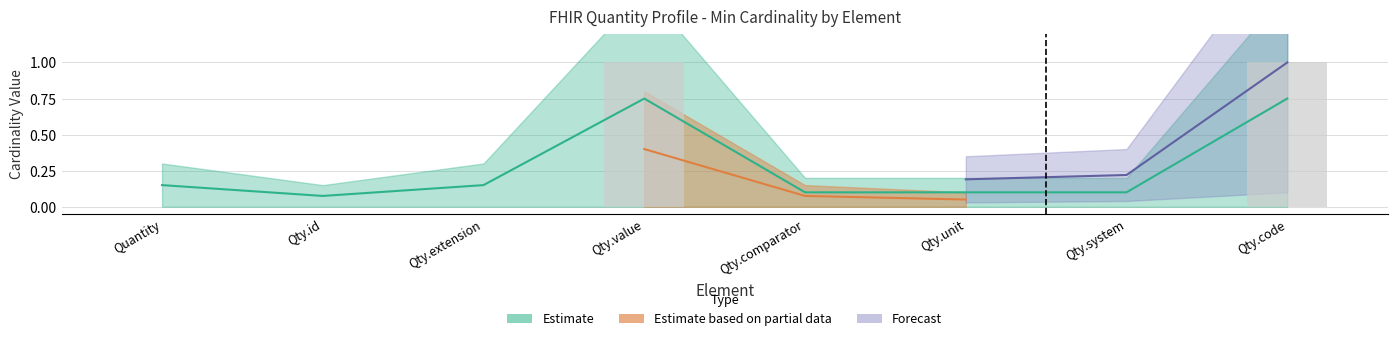

Does the chart contain any negative values?

No